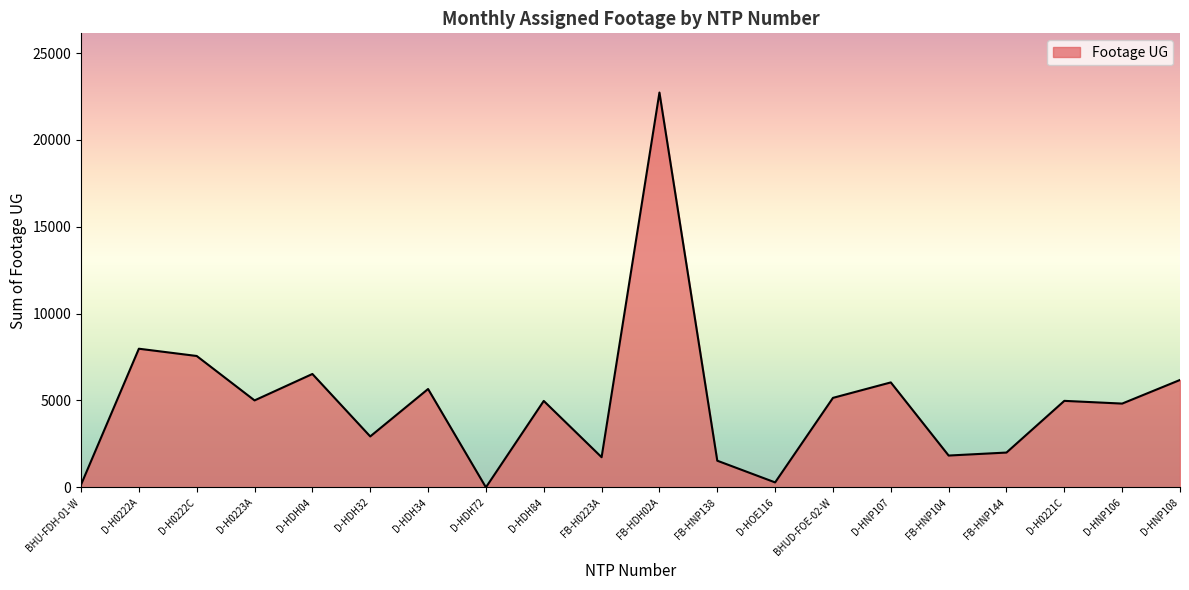

At which category does the chart reach its peak across all series?

FB-HDH02A